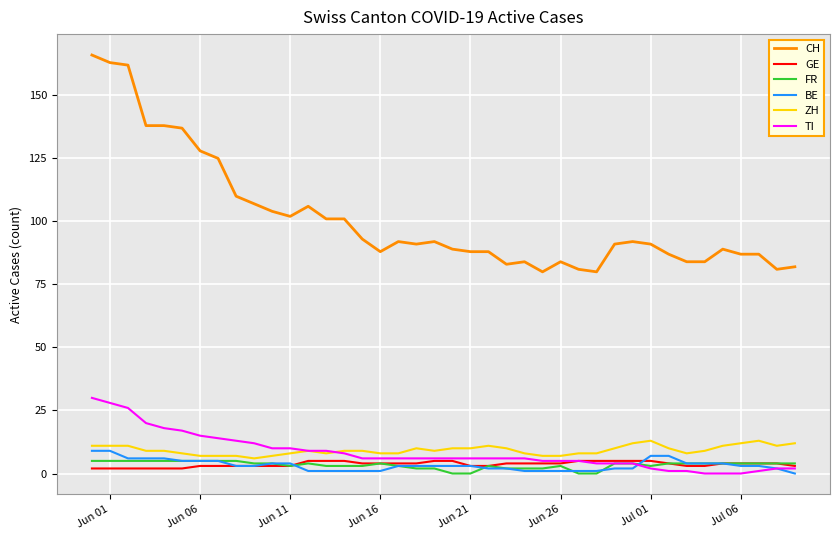

True or false: GE and CH cross at least once.

False